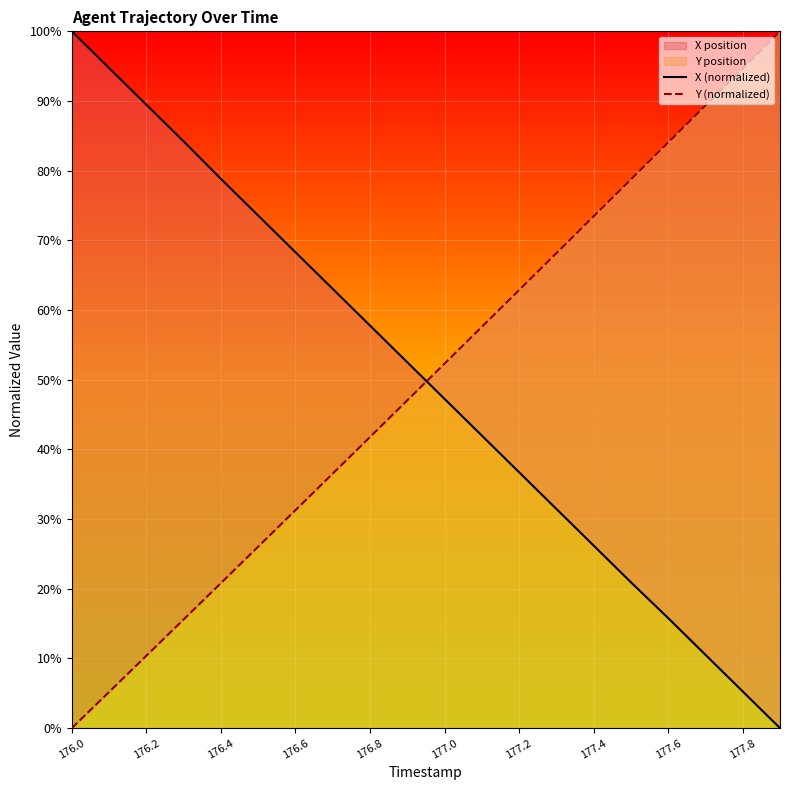

What is the label of the 7th point from the left?

176.6